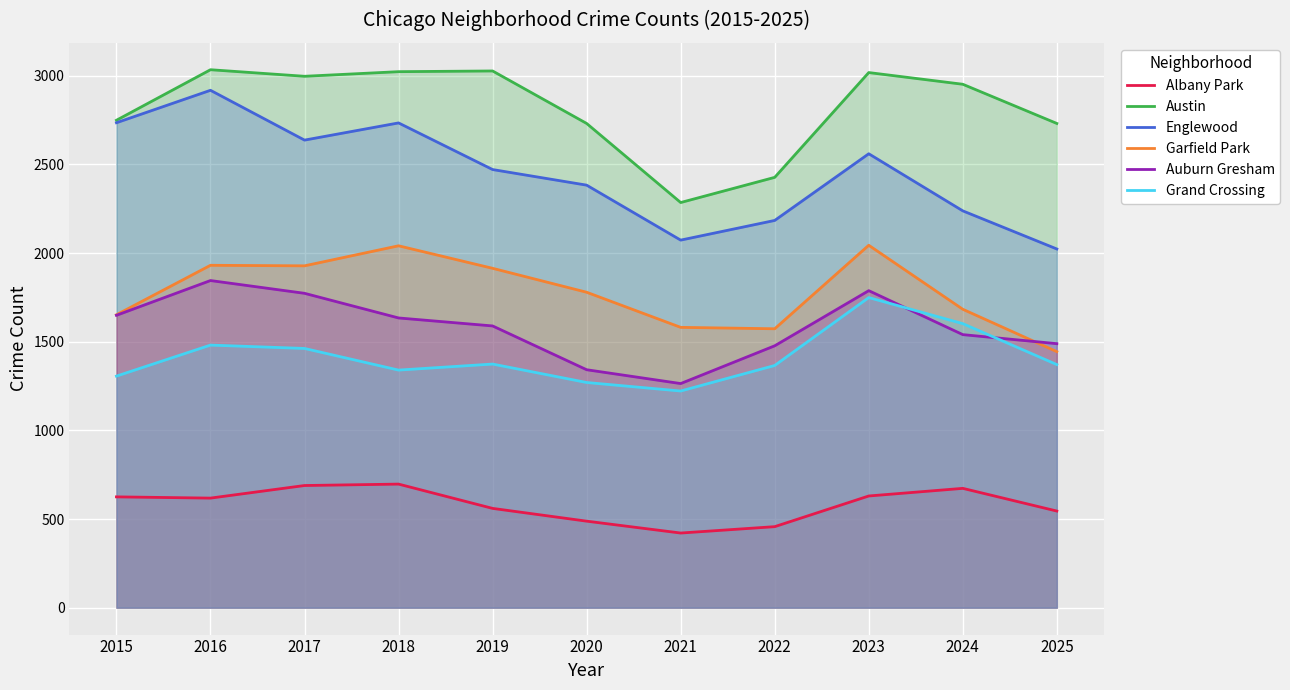

Which series has the widest spread of values?

Englewood